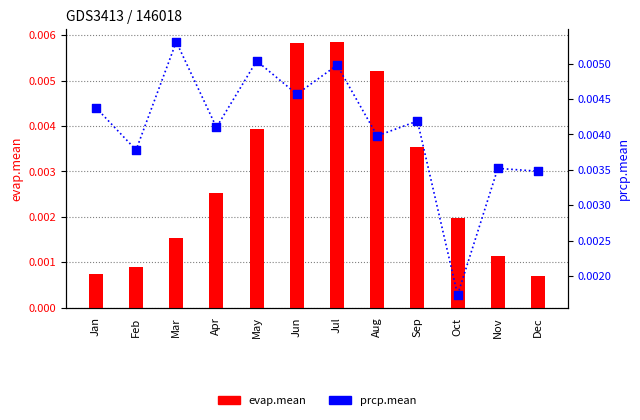

What are all the series names shown in the legend?

evap.mean, prcp.mean